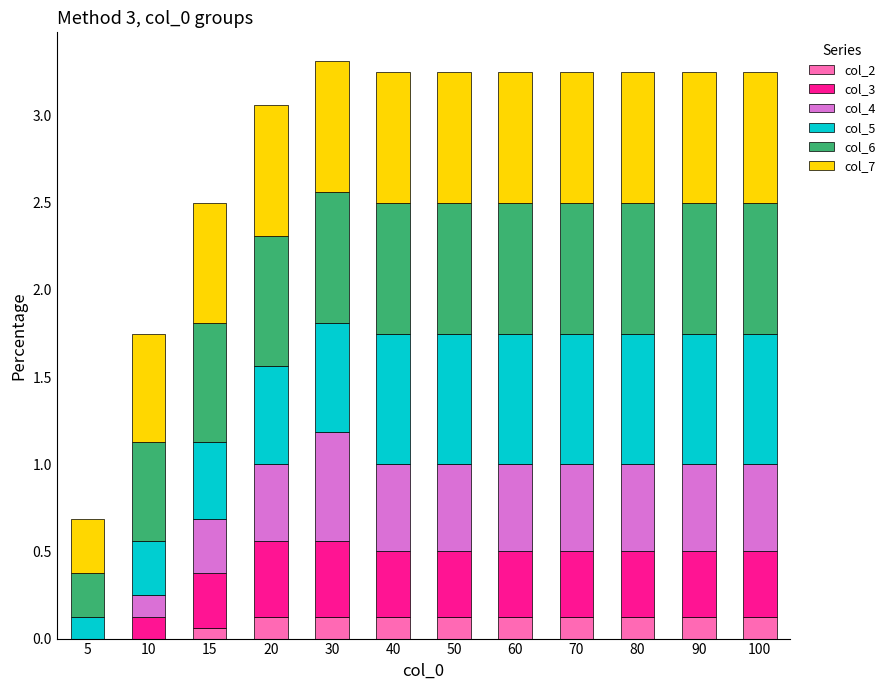

Are the bars grouped side by side (vs. stacked)?

No